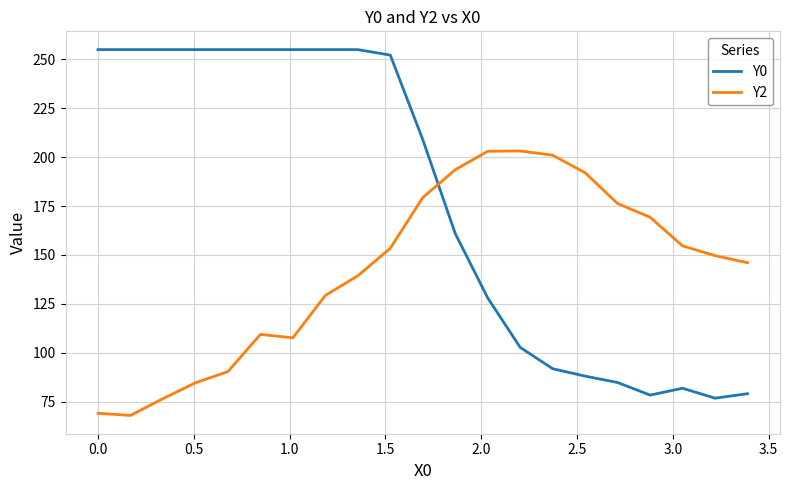

Which series ends up on top after the final intersection of Y2 and Y0?

Y2